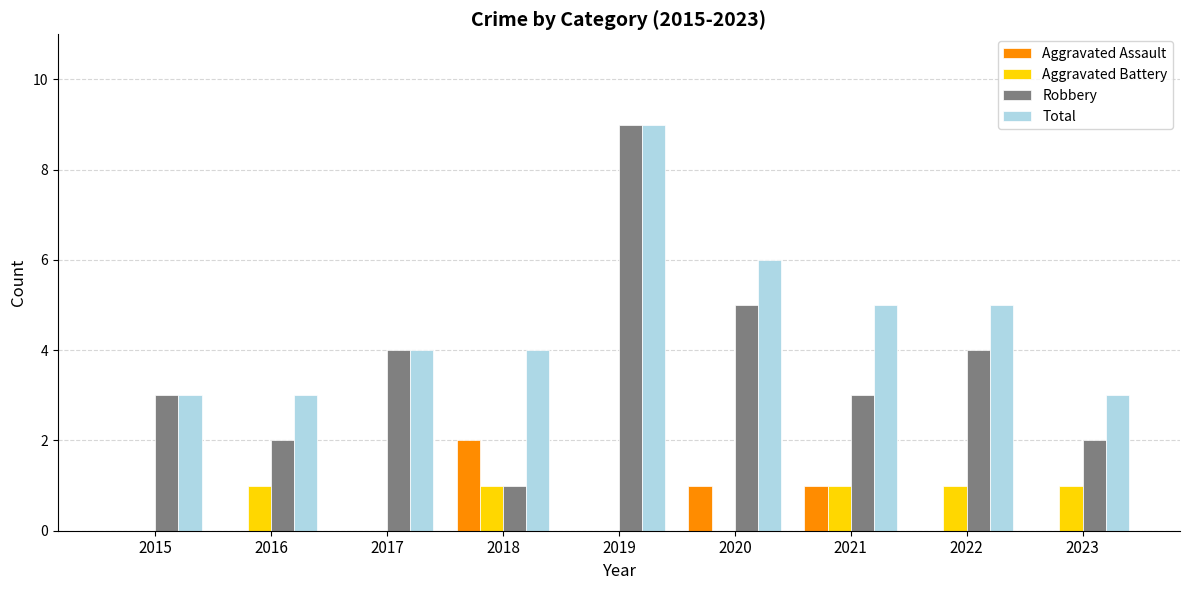

Count the number of data series in this chart.

4